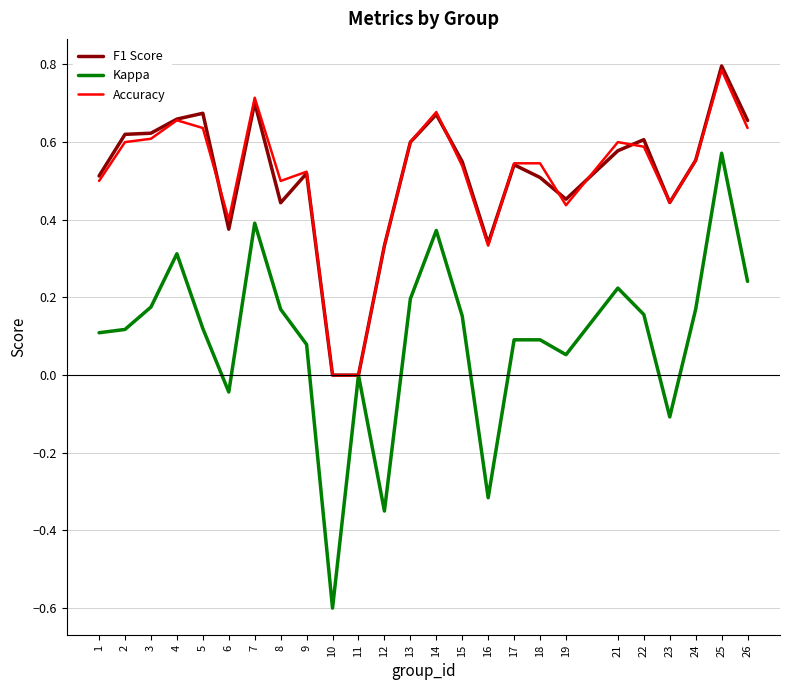

At which category is the sum across all series the highest?

25